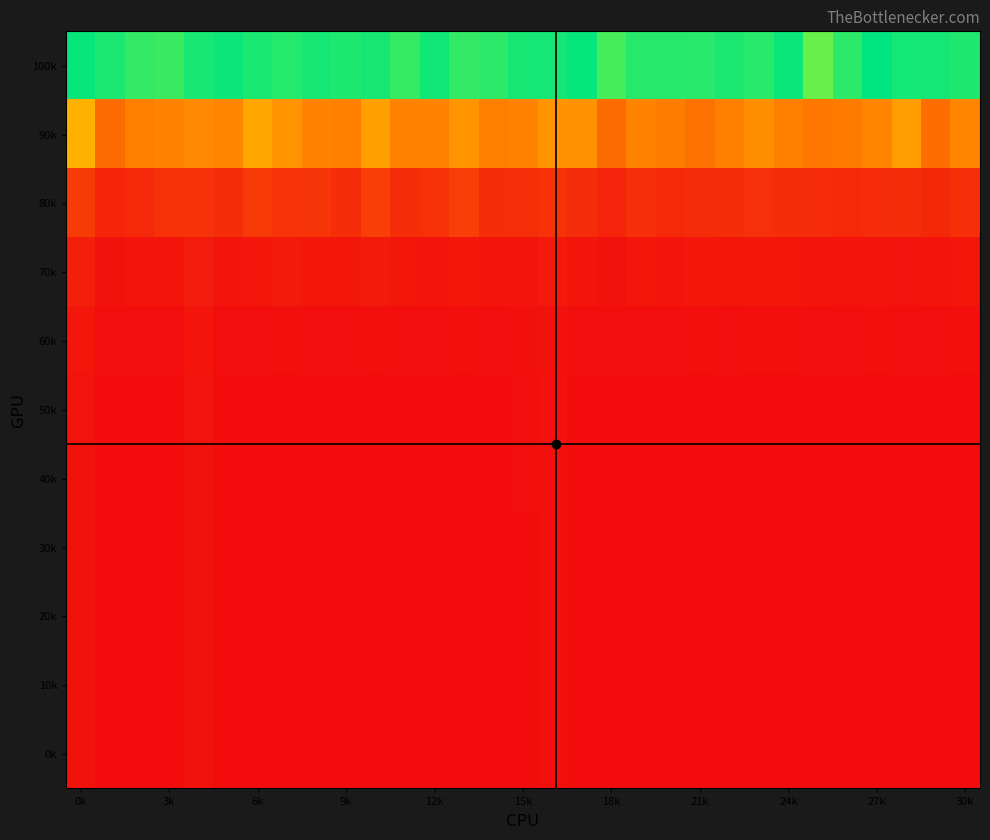

What is the greatest value displayed?

683.1